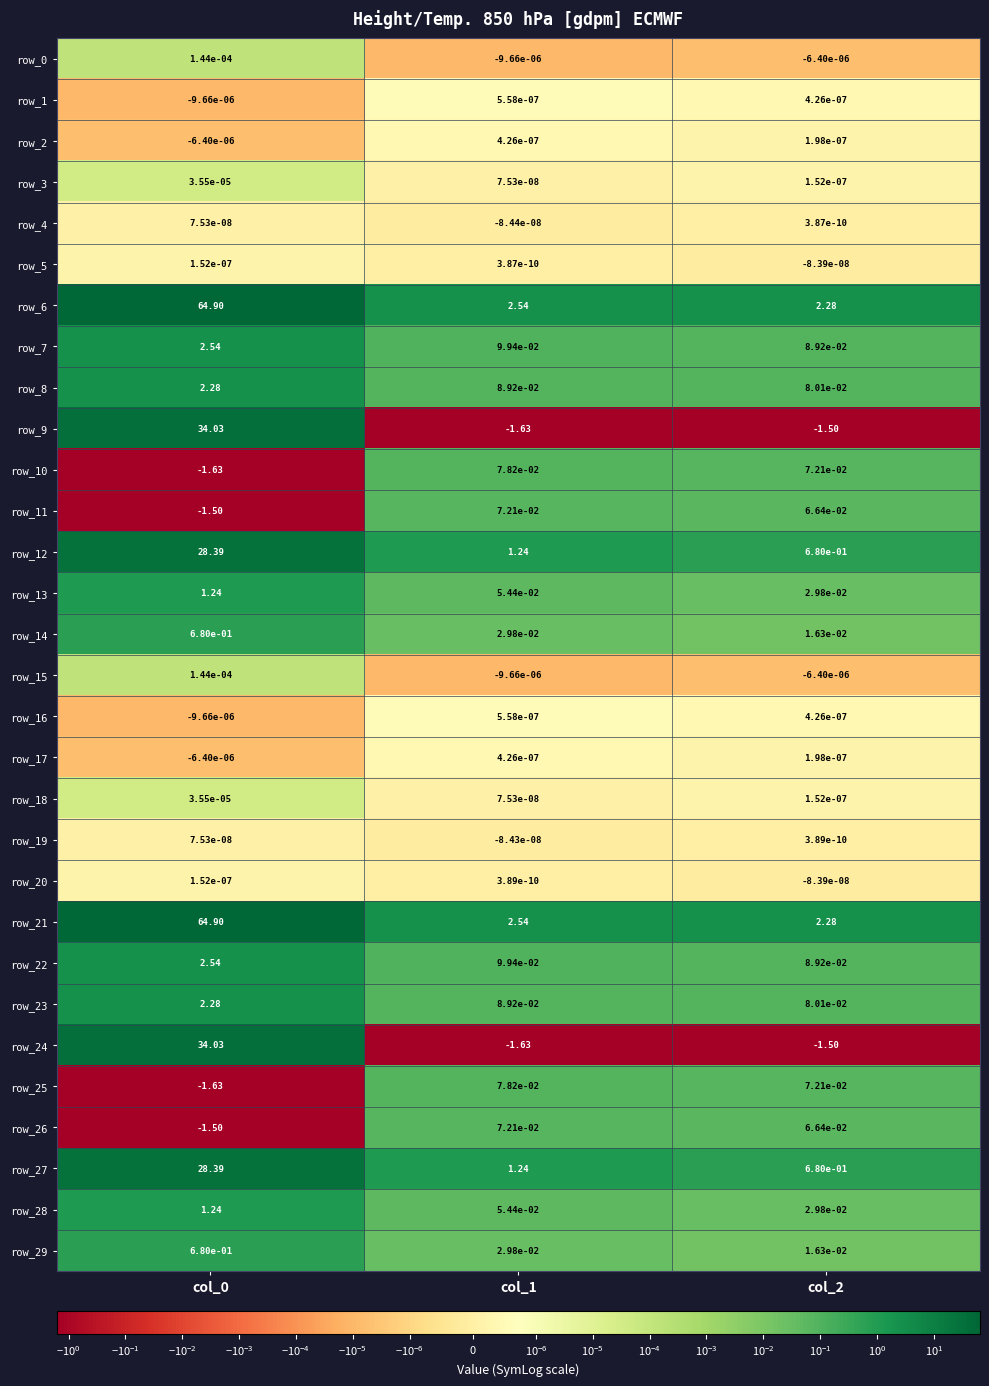

Is the value of row_17 at col_2 greater than the value of row_13 at col_2?

No